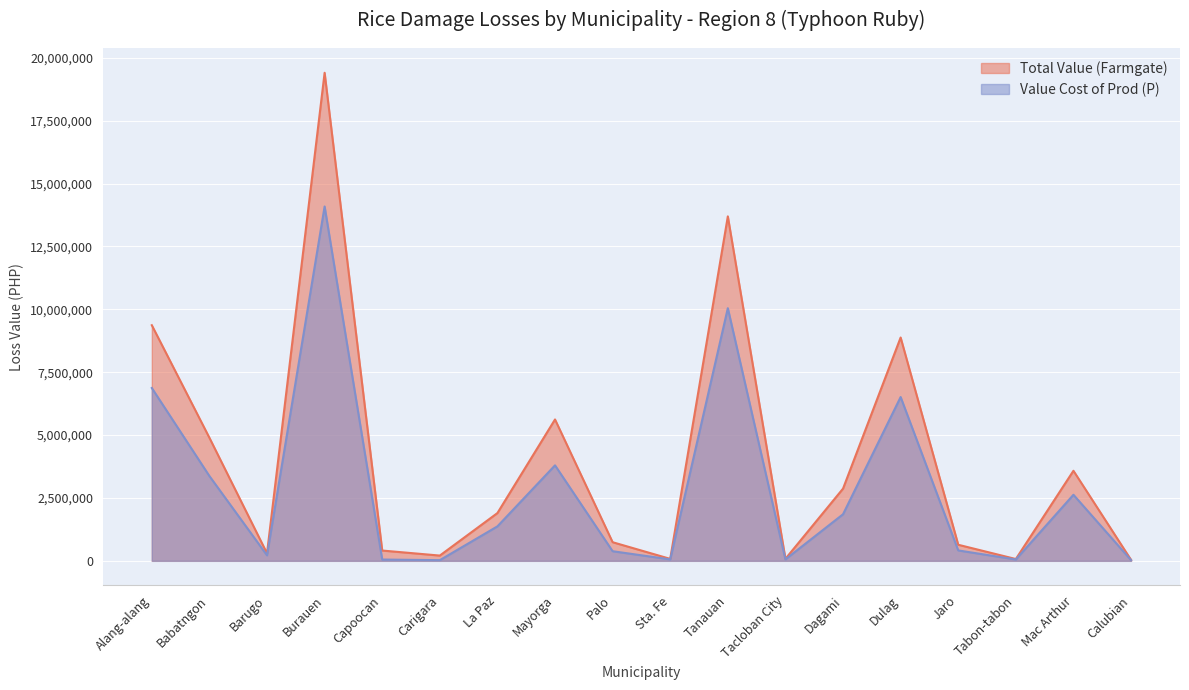

True or false: Value Cost of Prod (P) has a value of 5525684.6 at Tanauan.

False